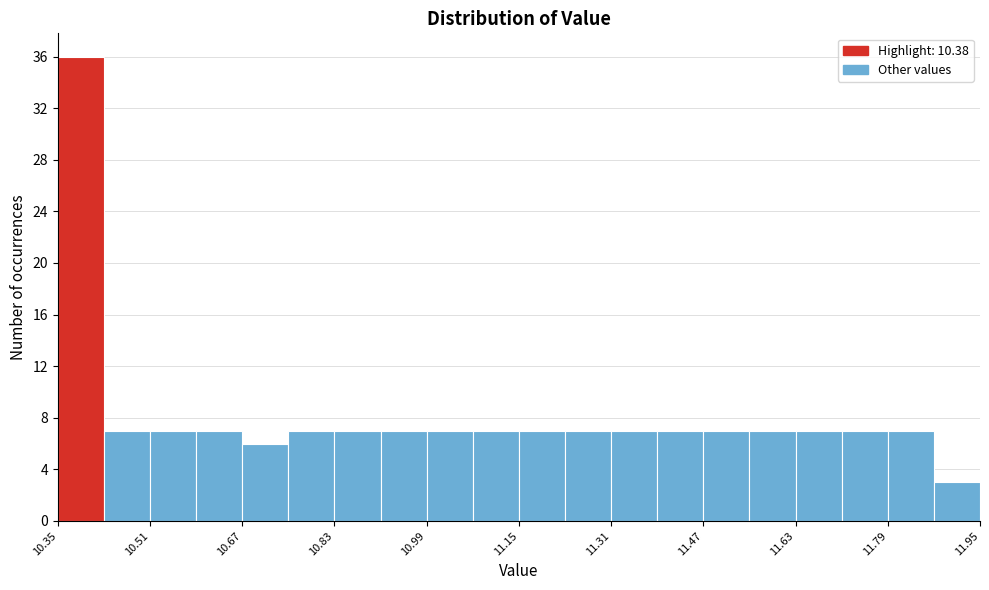

Reading left to right, list every bar in this chart as the range it spans on the x-axis followed by its height. Neither the bar edges nor the heights are printed on the chart, so give them approximately, as read against the axes.

10.35 to 10.43: 36
10.43 to 10.51: 7
10.51 to 10.59: 7
10.59 to 10.67: 7
10.67 to 10.75: 6
10.75 to 10.83: 7
10.83 to 10.91: 7
10.91 to 10.99: 7
10.99 to 11.07: 7
11.07 to 11.15: 7
11.15 to 11.23: 7
11.23 to 11.31: 7
11.31 to 11.39: 7
11.39 to 11.47: 7
11.47 to 11.55: 7
11.55 to 11.63: 7
11.63 to 11.71: 7
11.71 to 11.79: 7
11.79 to 11.87: 7
11.87 to 11.95: 3